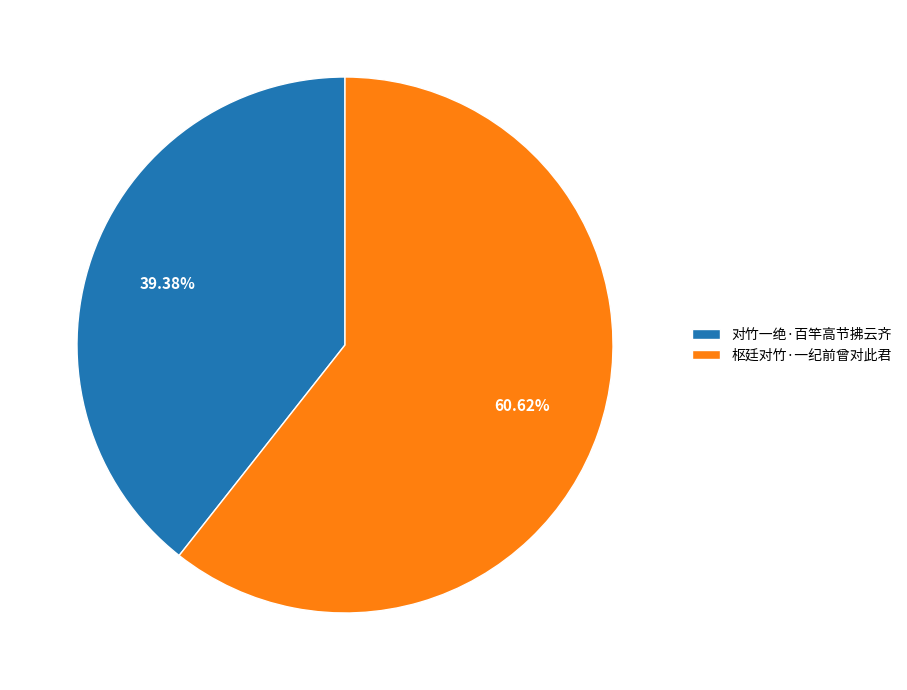

Which category has the biggest portion of the pie?

枢廷对竹·一纪前曾对此君